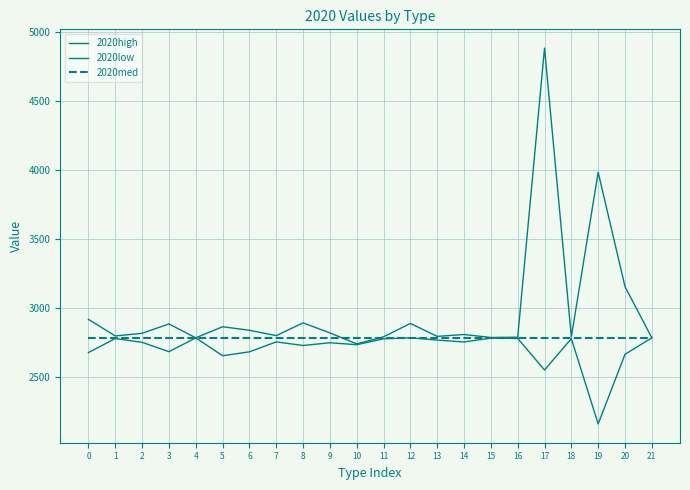

Does the chart display data point markers on the line(s)?

No